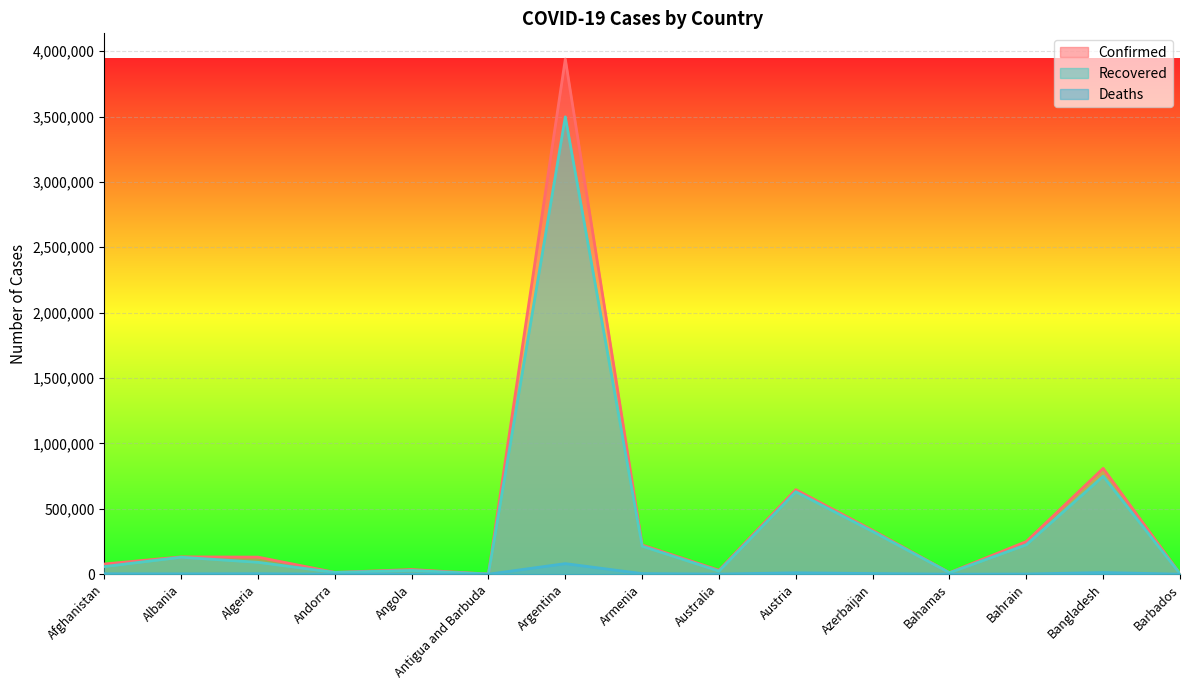

True or false: Recovered and Confirmed cross at least once.

False